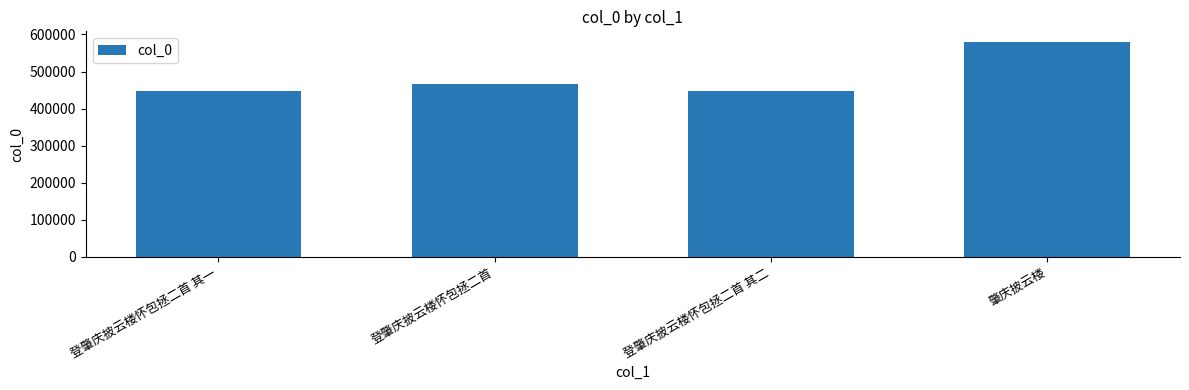

What is the difference between the values at 登肇庆披云楼怀包拯二首 其二 and 肇庆披云楼?

130766